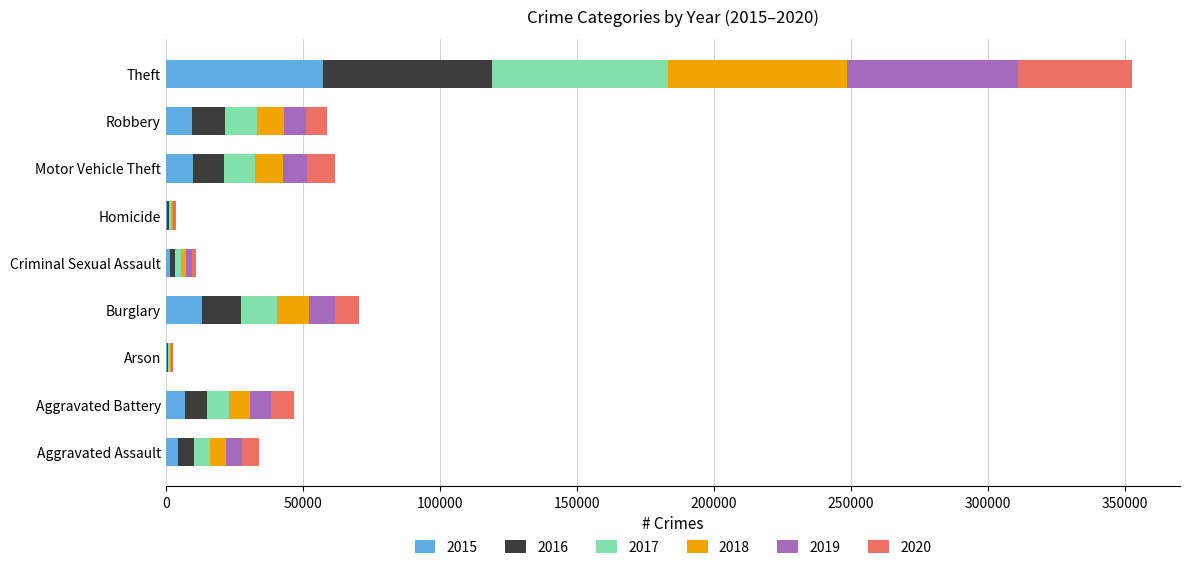

At which category is the sum across all series the highest?

Theft